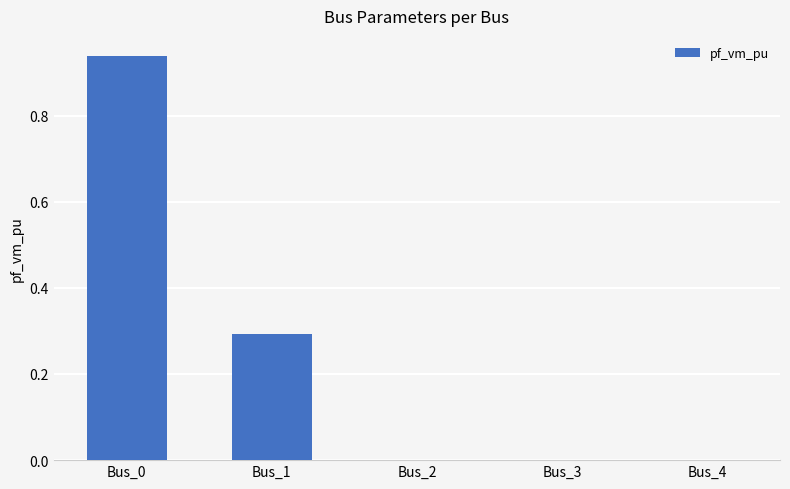

Are the bars grouped side by side (vs. stacked)?

No